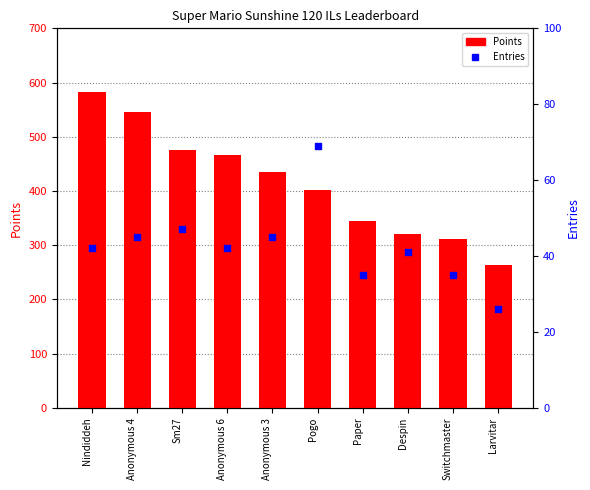

At which category is the sum across all series the highest?

Nindiddeh